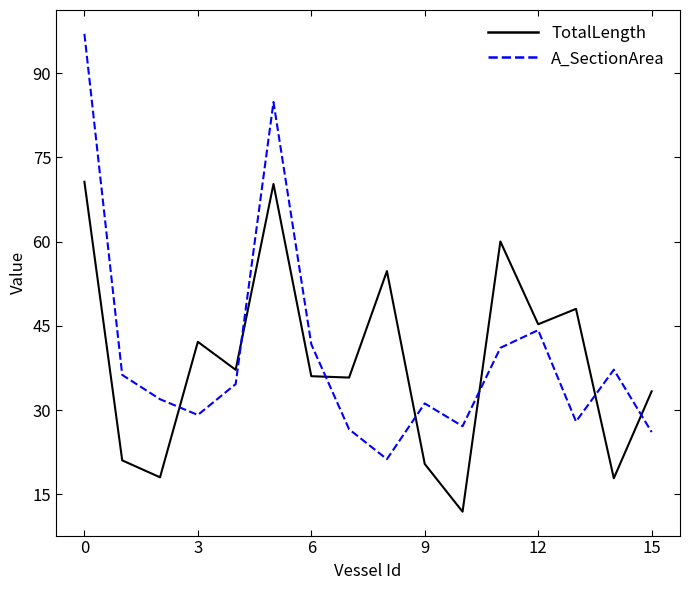

What is the smallest value displayed?

11.9